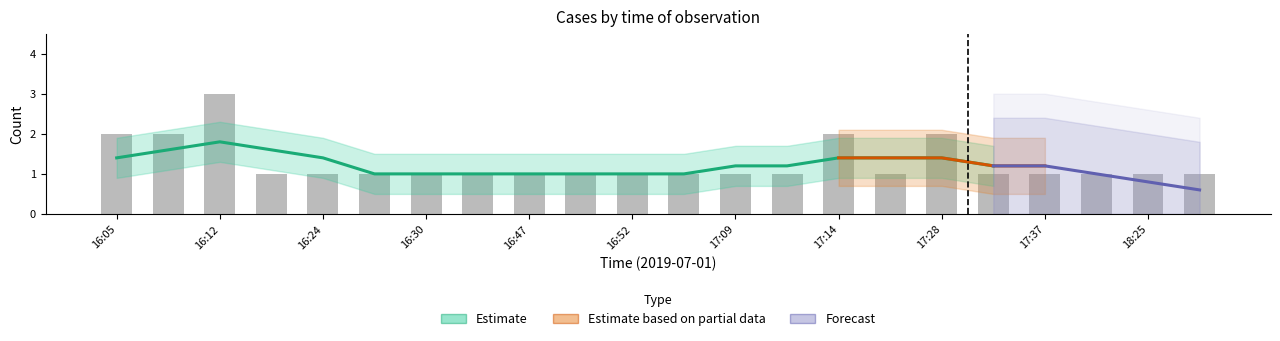

What is the sum of the values at 18:38 and 16:47?

2